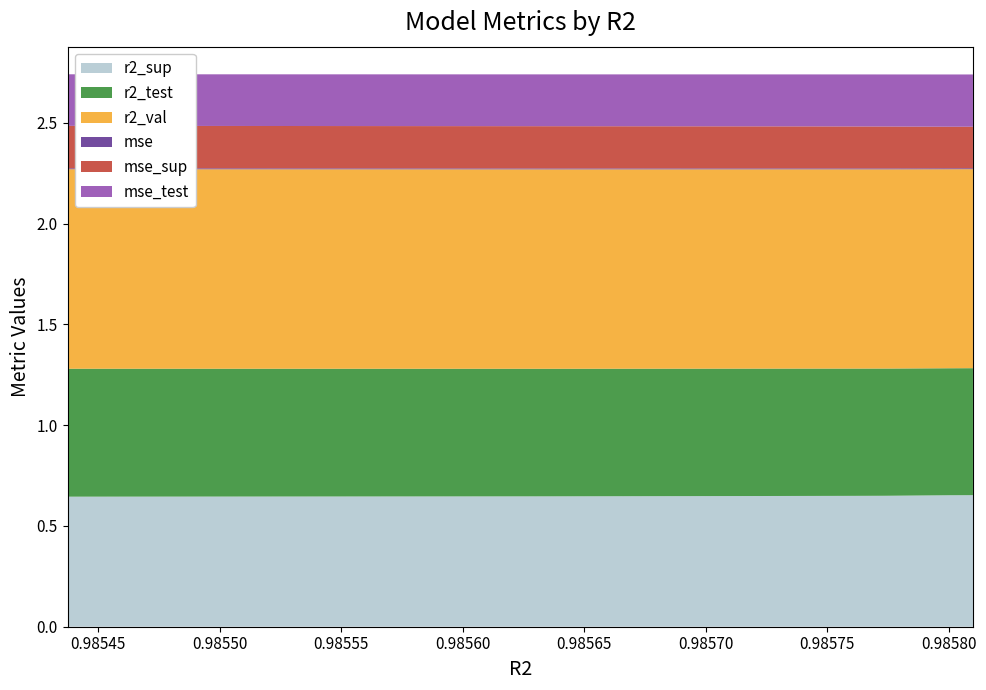

Reading right to left, what are all the values shown in this chart?

r2_sup: 0.7	0.7	0.6	0.6	0.6	0.6	0.6	0.6	0.6	0.6
r2_test: 0.6	0.6	0.6	0.6	0.6	0.6	0.6	0.6	0.6	0.6
r2_val: 1.0	1.0	1.0	1.0	1.0	1.0	1.0	1.0	1.0	1.0
mse: 0.0	0.0	0.0	0.0	0.0	0.0	0.0	0.0	0.0	0.0
mse_sup: 0.2	0.2	0.2	0.2	0.2	0.2	0.2	0.2	0.2	0.2
mse_test: 0.3	0.3	0.3	0.3	0.3	0.3	0.3	0.3	0.3	0.3